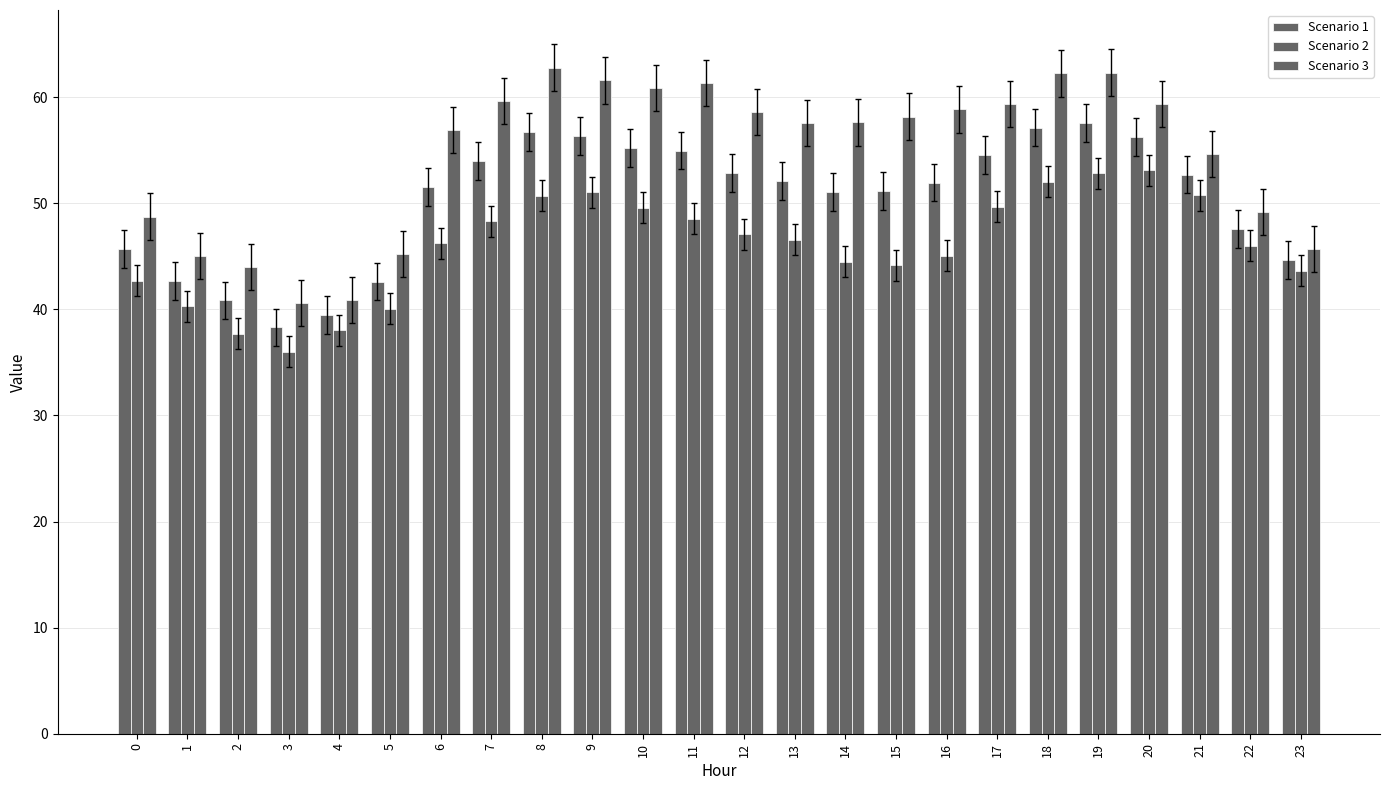

Are the bars grouped side by side (vs. stacked)?

Yes